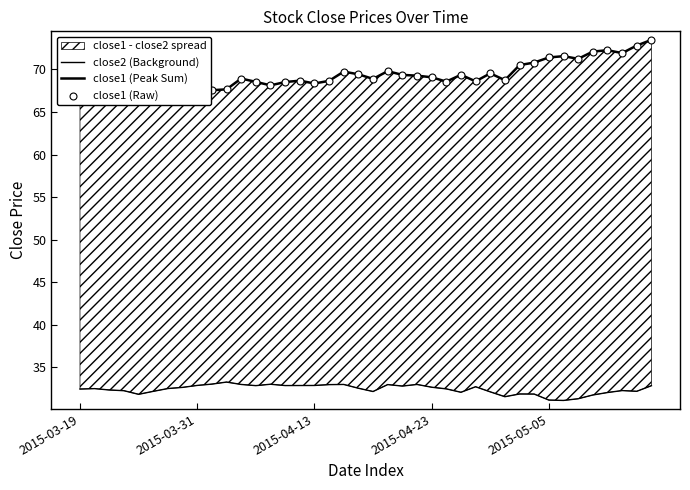

At which category is the sum across all series the highest?

39